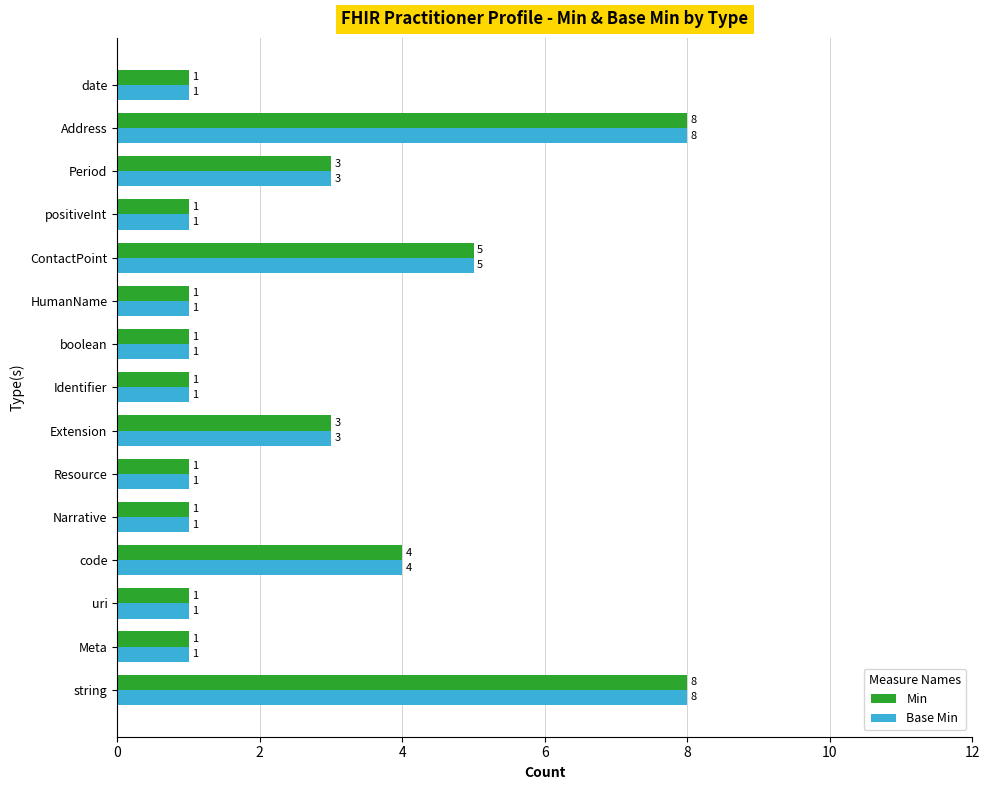

Count the Min values in the range 1 to 4.

12